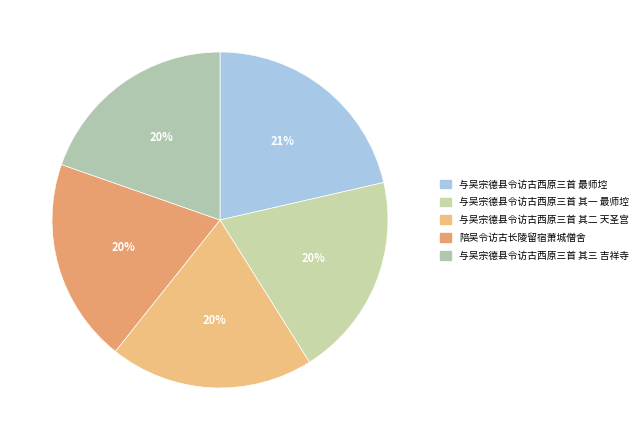

How many segments does this pie chart have?

5